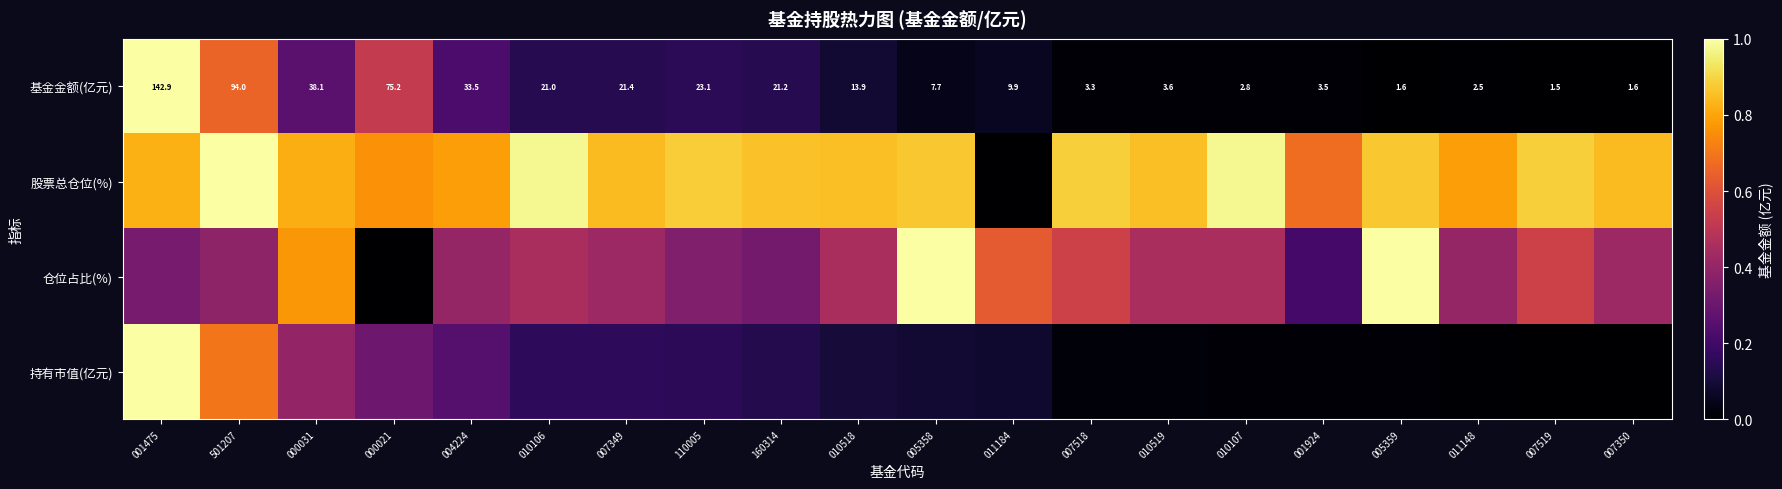

True or false: 持有市值(亿元) has a value of 0.0 at 011148.

True